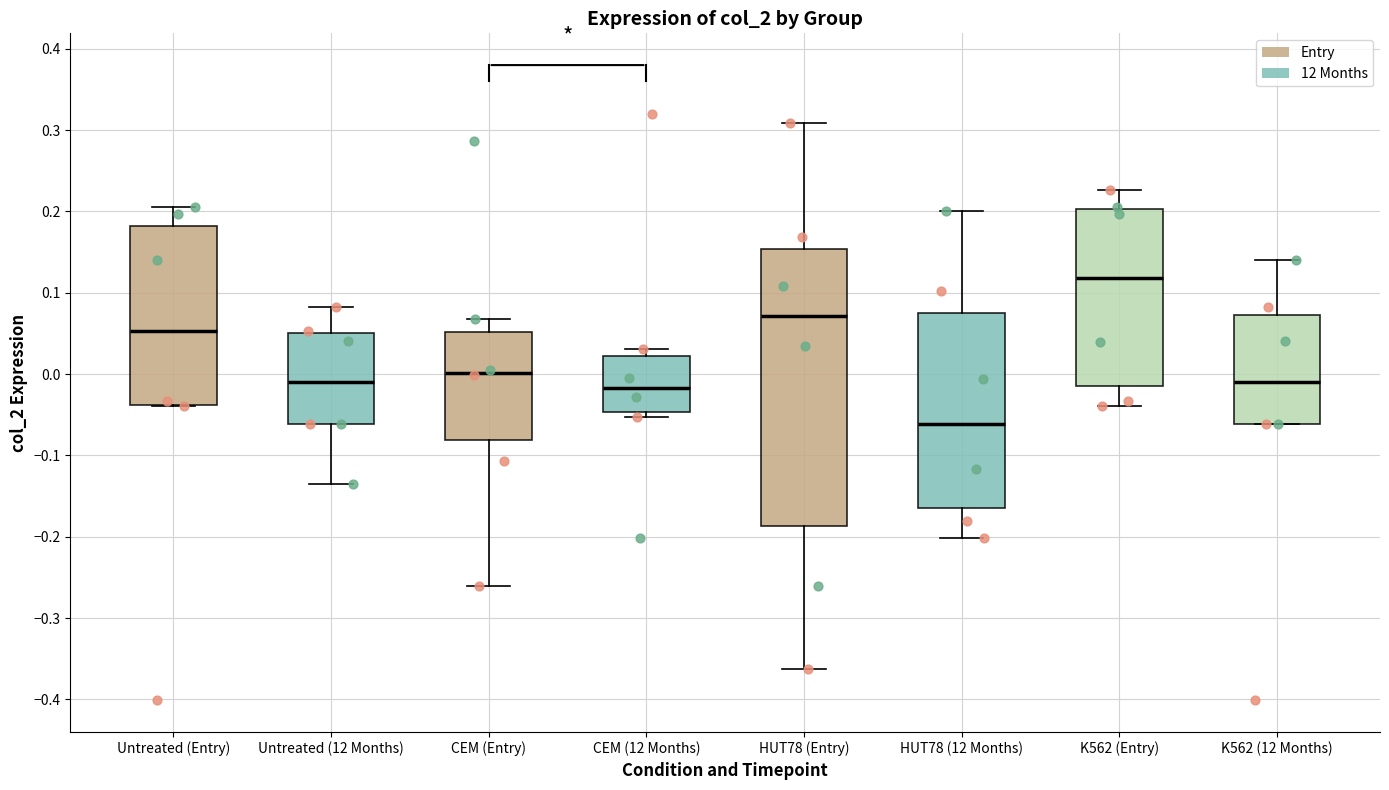

Reading left to right, transcribe this box plot: for each box, give where its median line is, the range the box spans, and where its two whiskers end, as read against the y-axis. The values are not printed on the chart, so give them approximately, as read against the axis.

Untreated (Entry): median 0.05, box -0.04 to 0.18, whiskers -0.04 to 0.21
Untreated (12 Months): median -0.01, box -0.06 to 0.05, whiskers -0.14 to 0.08
CEM (Entry): median 0.00, box -0.08 to 0.05, whiskers -0.26 to 0.07
CEM (12 Months): median -0.02, box -0.05 to 0.02, whiskers -0.05 (just below the box's lower edge) to 0.03
HUT78 (Entry): median 0.07, box -0.19 to 0.15, whiskers -0.36 to 0.31
HUT78 (12 Months): median -0.06, box -0.16 to 0.07, whiskers -0.20 to 0.20
K562 (Entry): median 0.12, box -0.02 to 0.20, whiskers -0.04 to 0.23
K562 (12 Months): median -0.01, box -0.06 to 0.07, whiskers -0.06 to 0.14